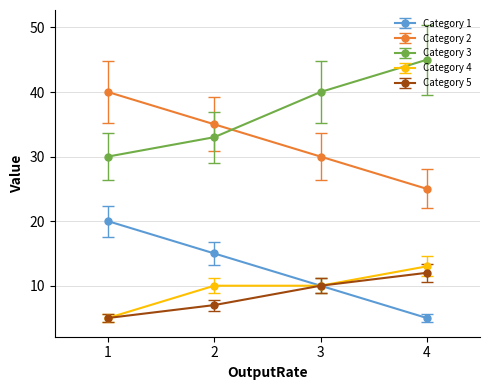

What is the spread (max minus min) of values at 2?

28